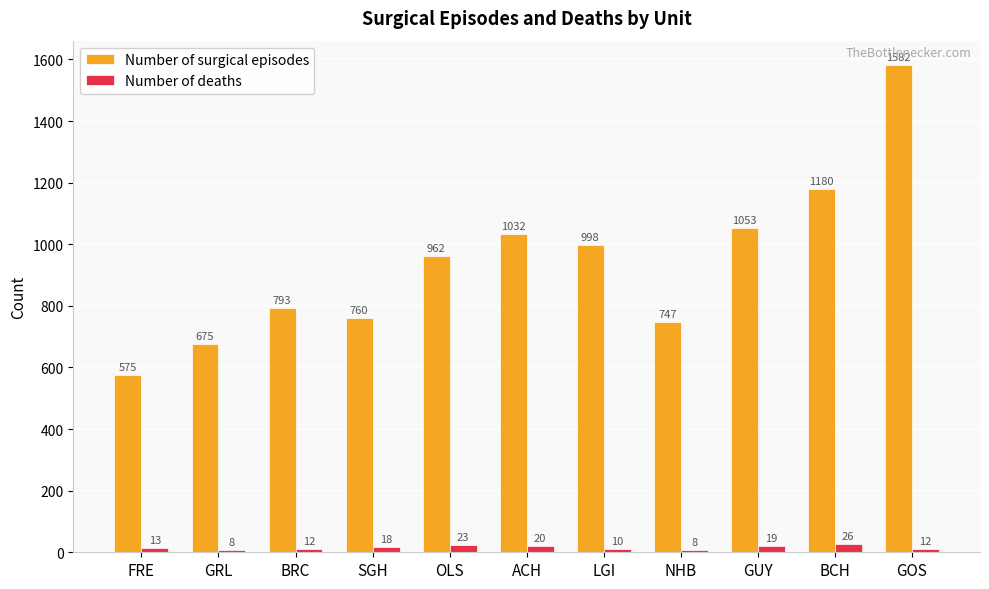

List the series in order of their peak value, lowest first.

Number of deaths, Number of surgical episodes